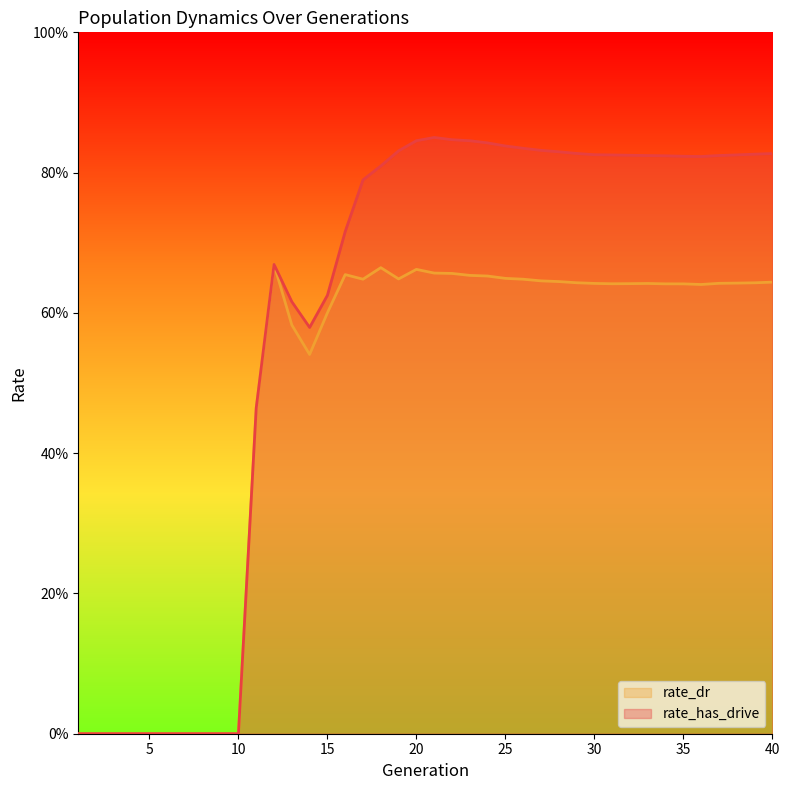

In rate_has_drive, how many points are higher than both neighbors (excluding endpoints)?

2